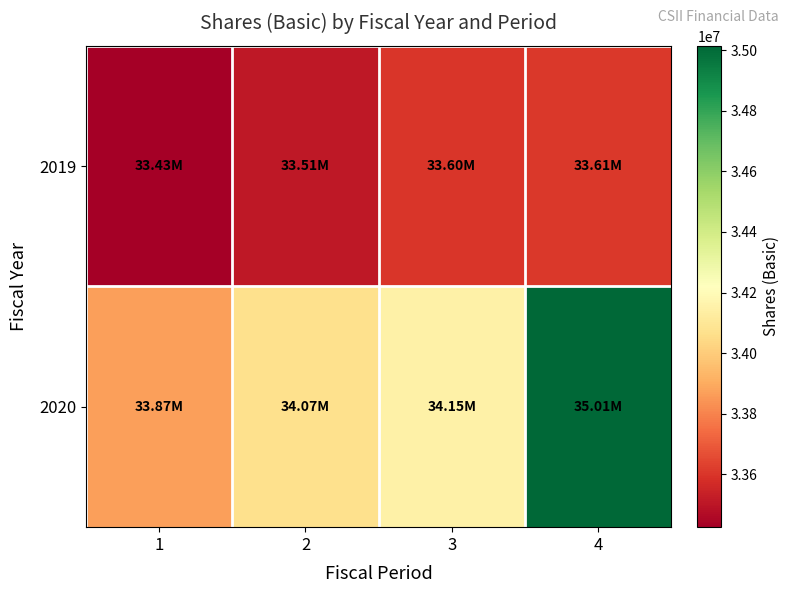

At which category is the sum across all series the highest?

4